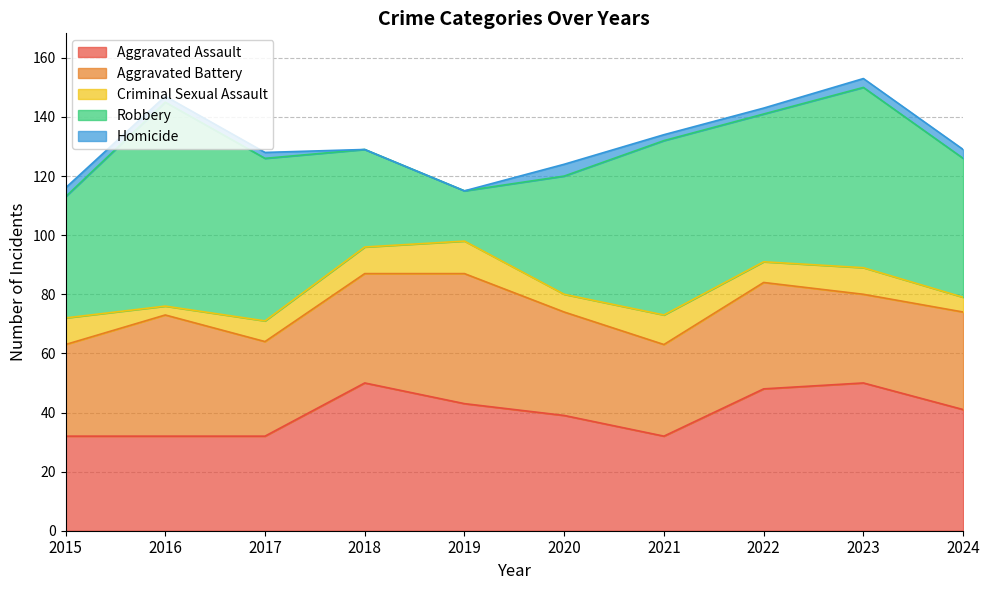

How many data points in Aggravated Battery are above 35?

4